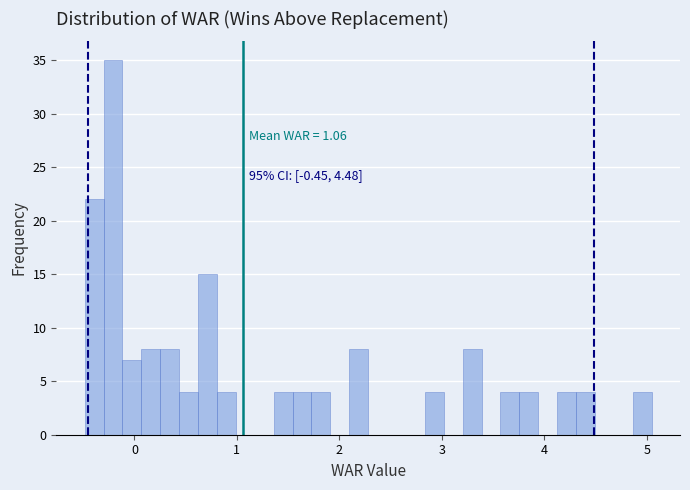

Around what value on the x-axis is the tallest bar? Give the approximate position of its centre, as read against the axis.

-0.2